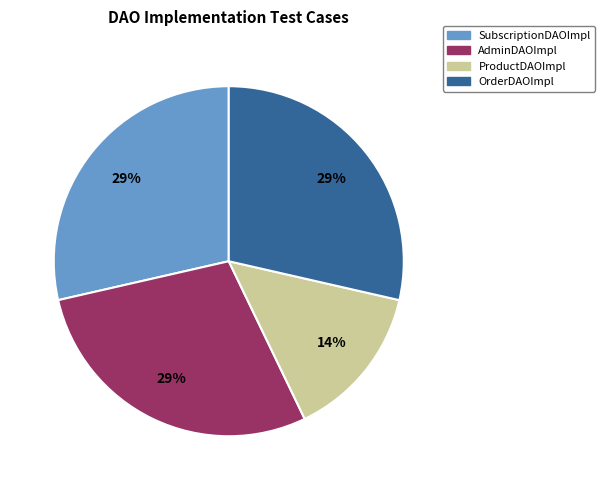

Is there a majority slice in this chart?

No